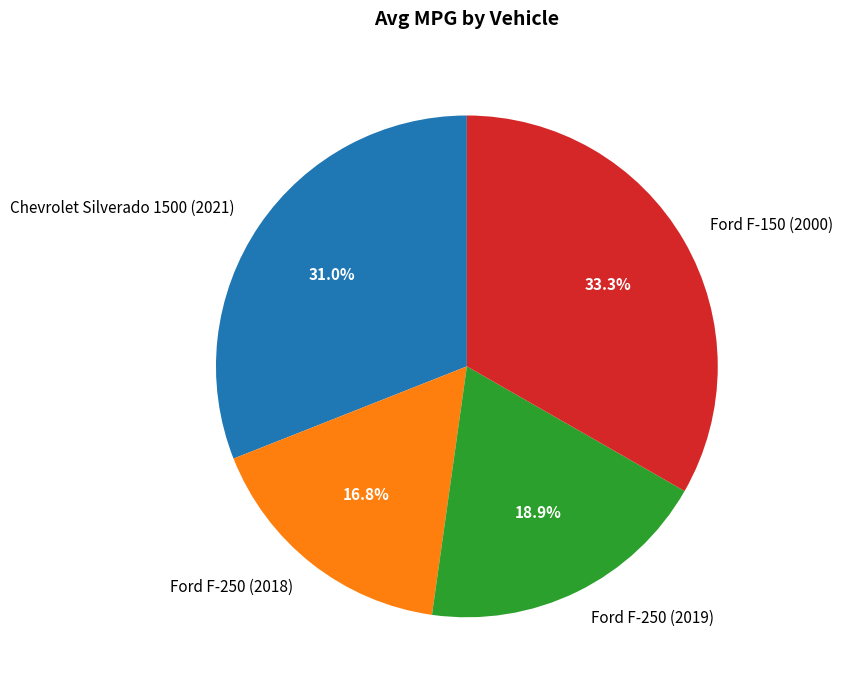

To the nearest percent, what percentage of the pie is Ford F-250 (2019)?

19%